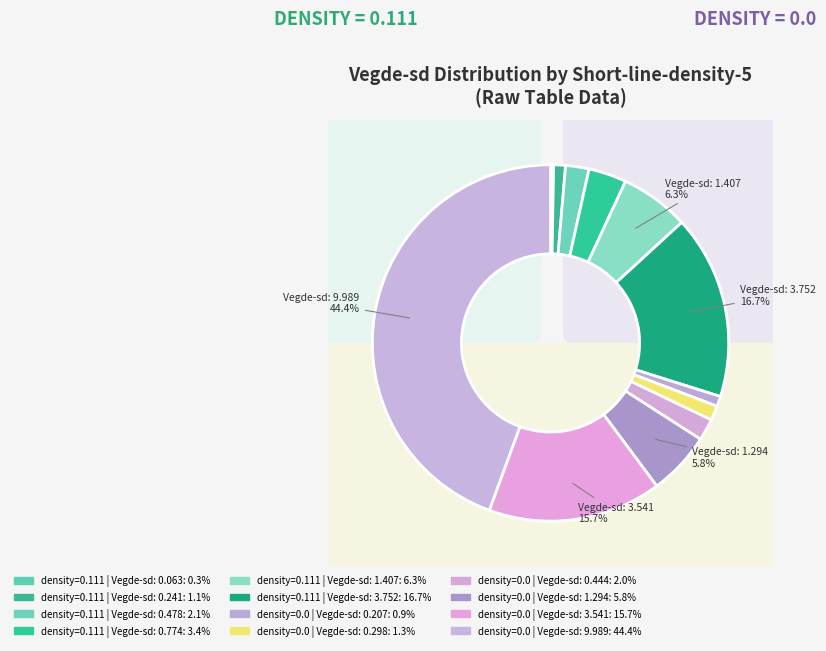

Count the number of slices in the pie.

2